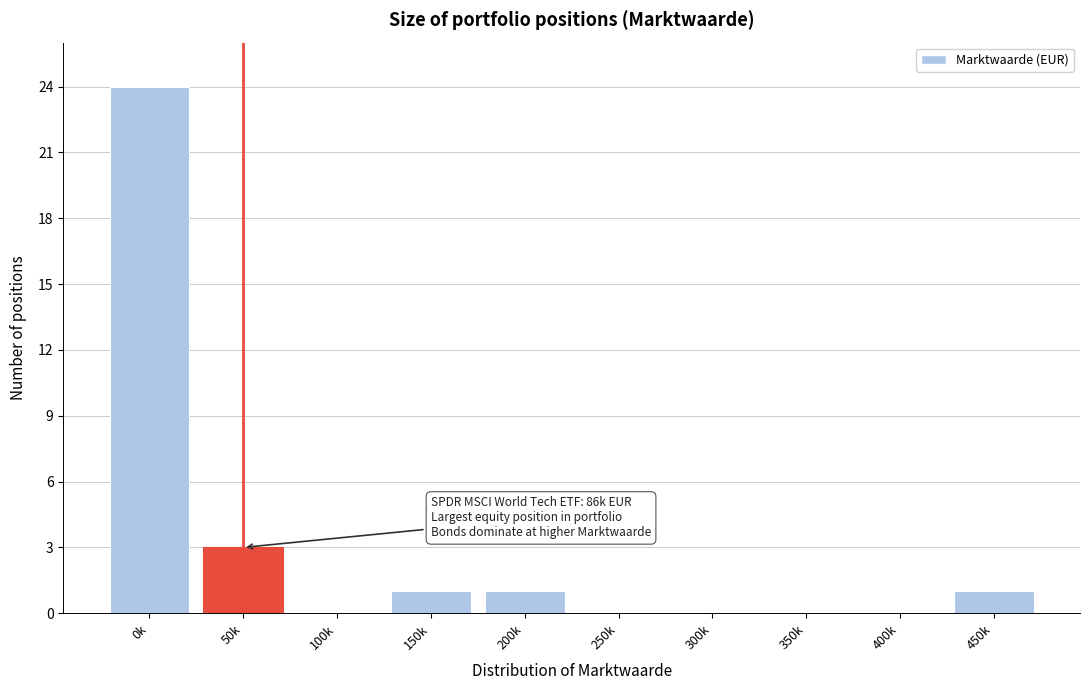

Reading left to right, transcribe all the data shown in this chart.

0k=24	50k=3	100k=0	150k=1	200k=1	250k=0	300k=0	350k=0	400k=0	450k=1